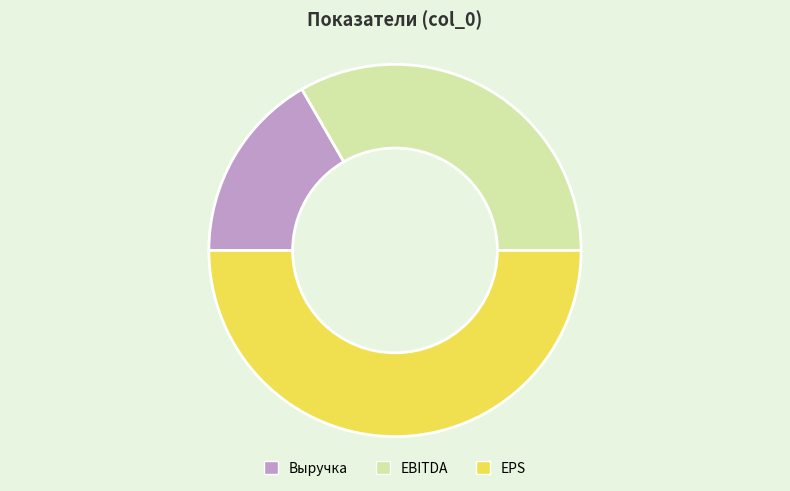

Rank the categories by value from highest to lowest.

EPS, EBITDA, Выручка